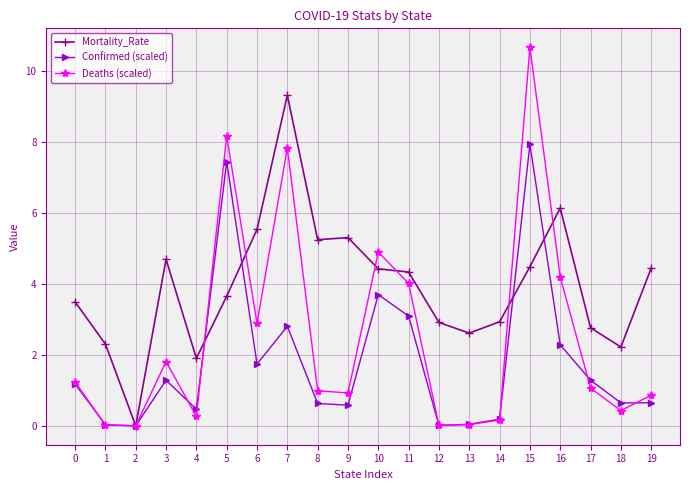

Which category has the lowest value in the Mortality_Rate series?

2